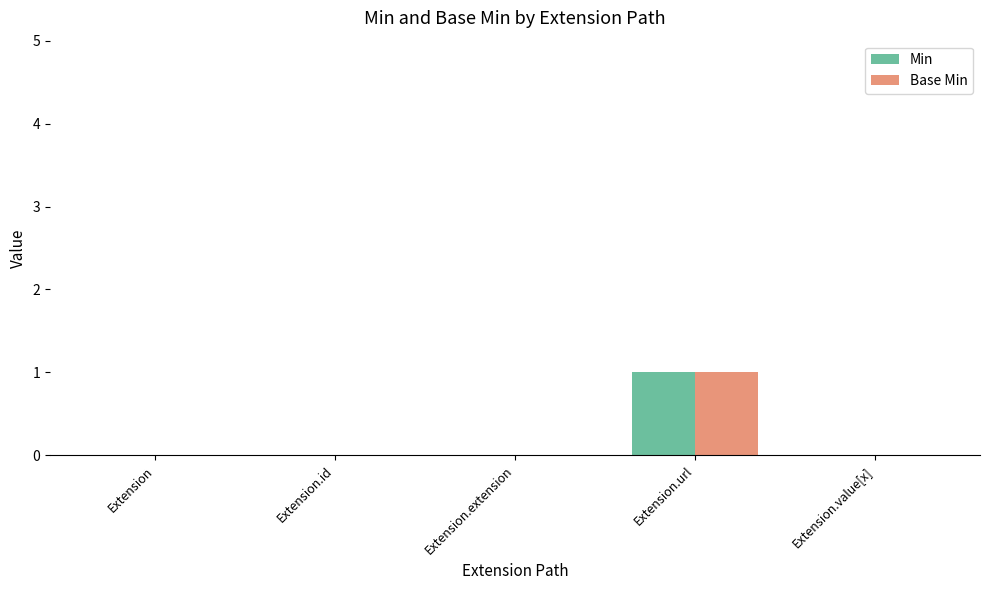

What is the highest value of the Min series?

1